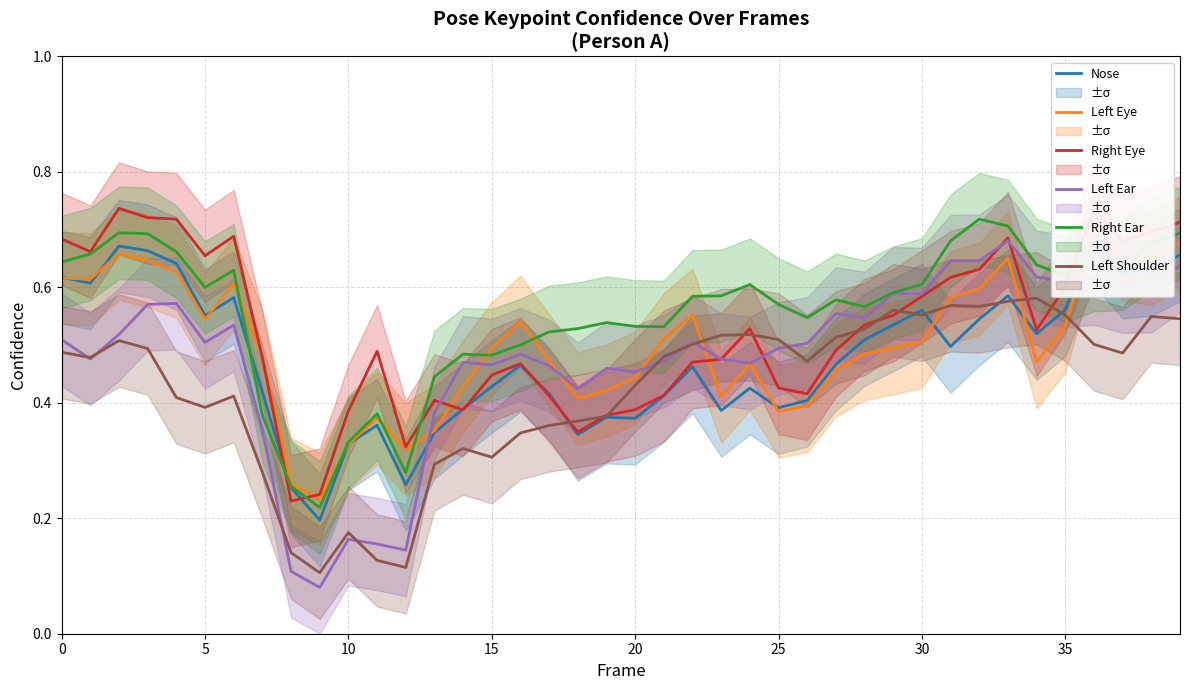

The value of Left Shoulder at 28 is 0.5. True or false?

True